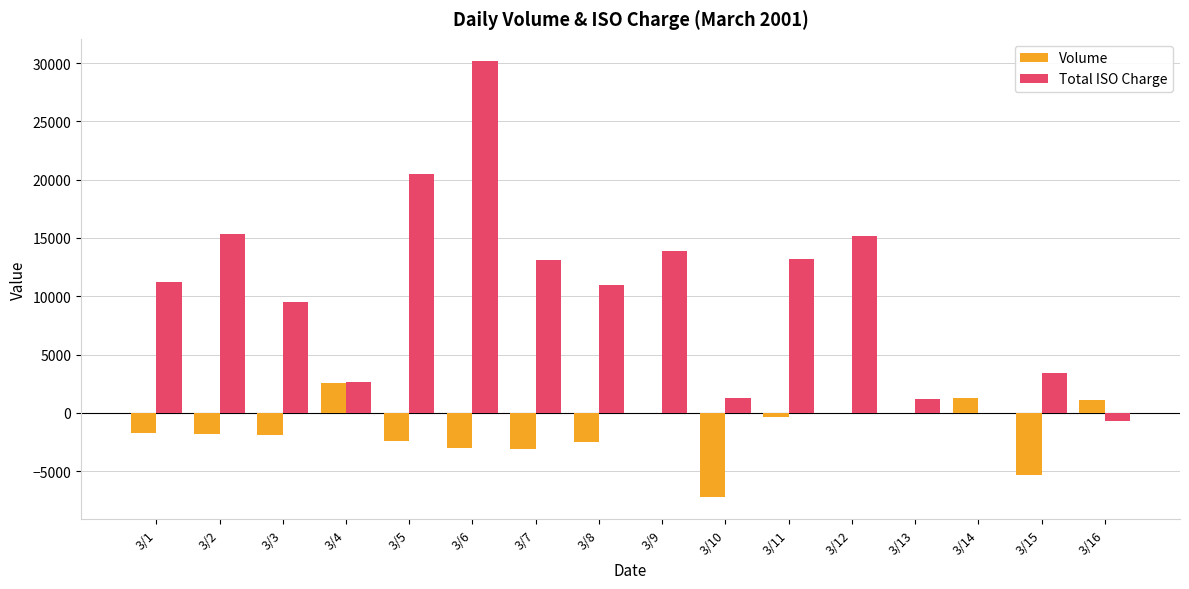

What is the sum of all Total ISO Charge values?

161013.9